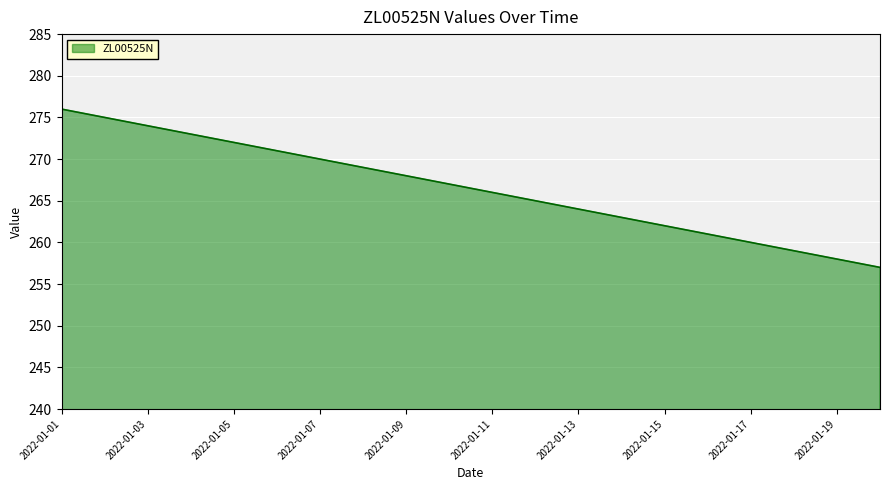

What is the maximum value shown in the chart?

276